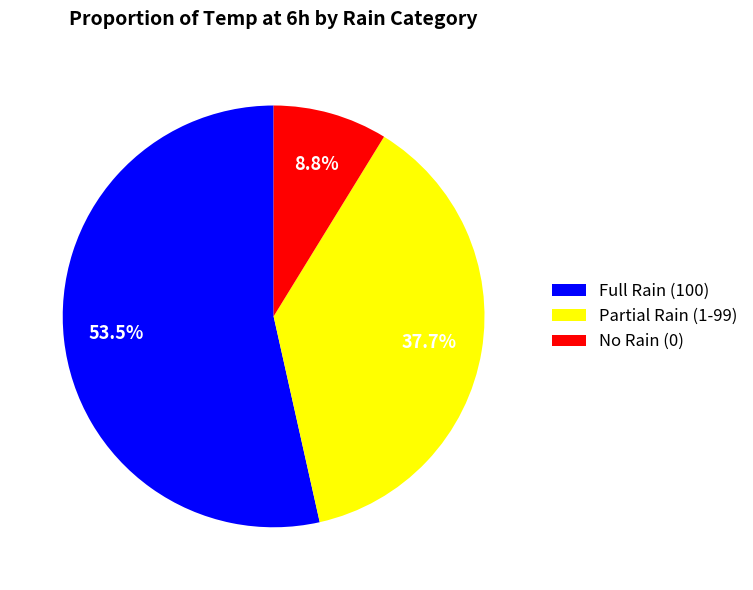

Which slice represents more than half of the pie?

Full Rain (100)